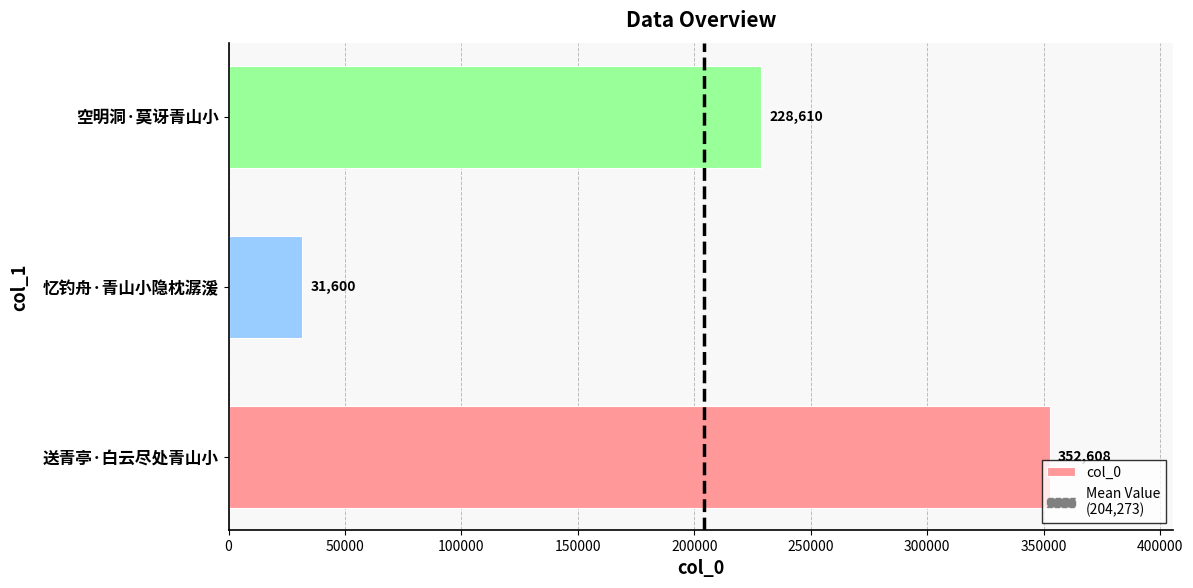

The chart shows a value of 31600 at 忆钓舟·青山小隐枕潺湲. True or false?

True